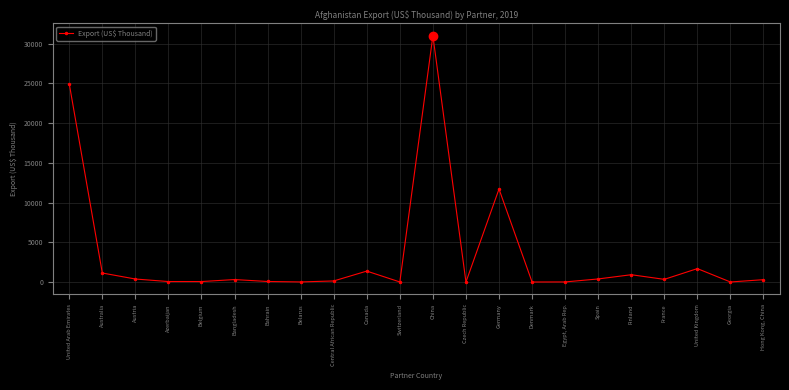

What is the label of the 15th point from the left?

Denmark